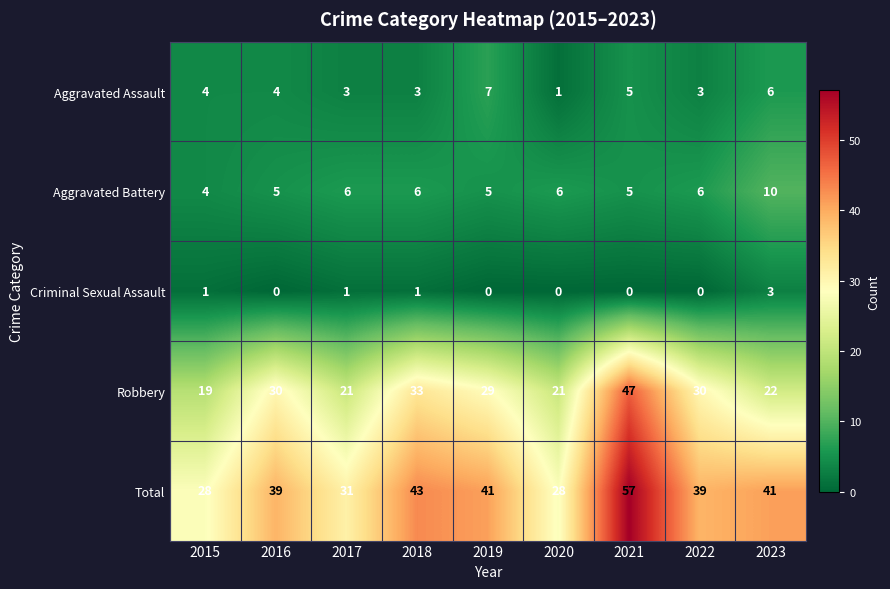

How many categories are shown in the chart?

9